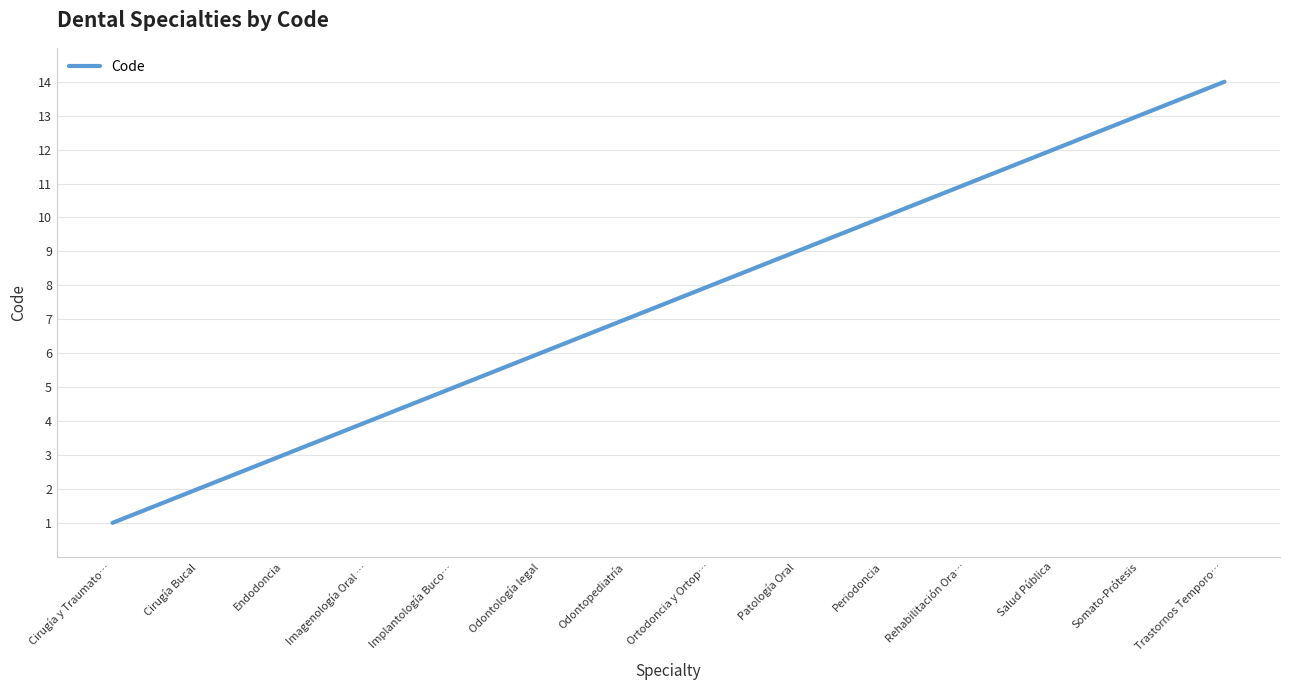

How many lines are shown in the chart?

1